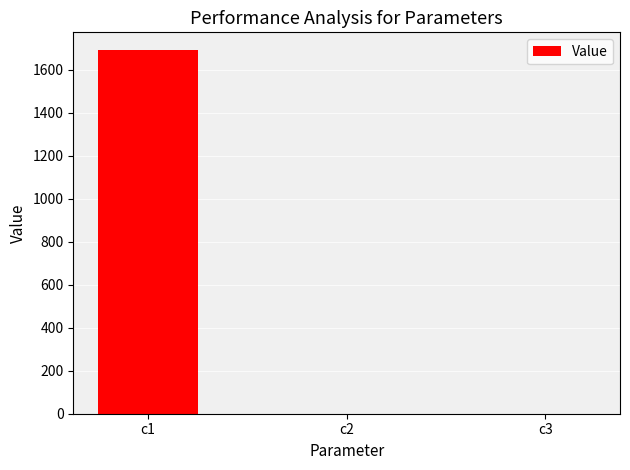

How many distinct data groups are displayed?

1